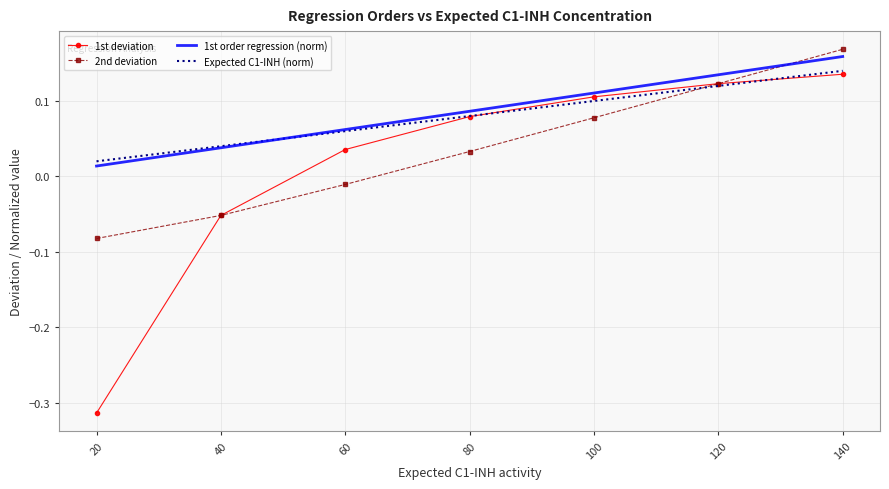

The value of 1st deviation at 140 is 0.2. True or false?

False